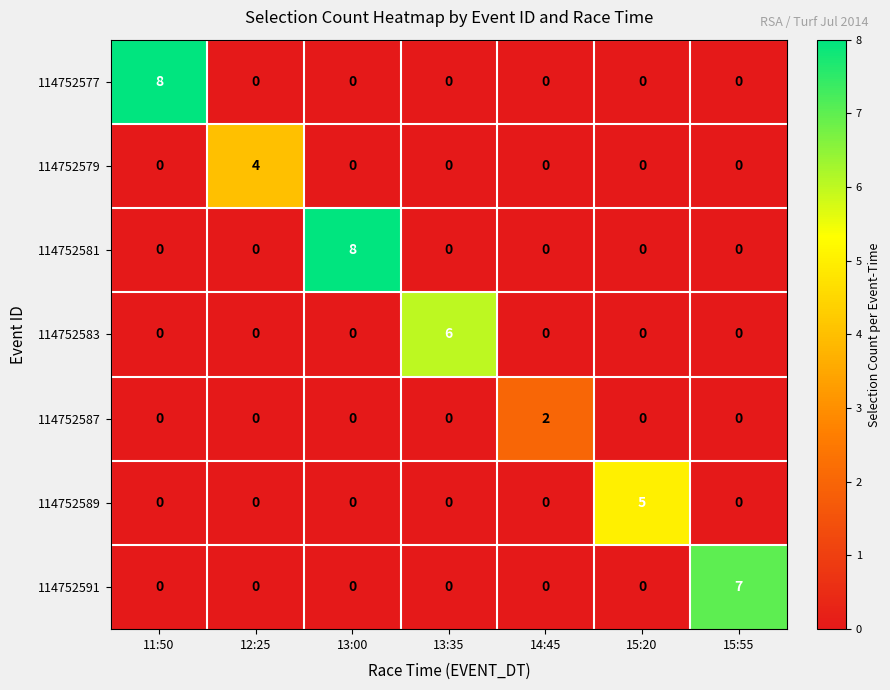

Which series changed the most between 13:00 and 14:45?

114752581